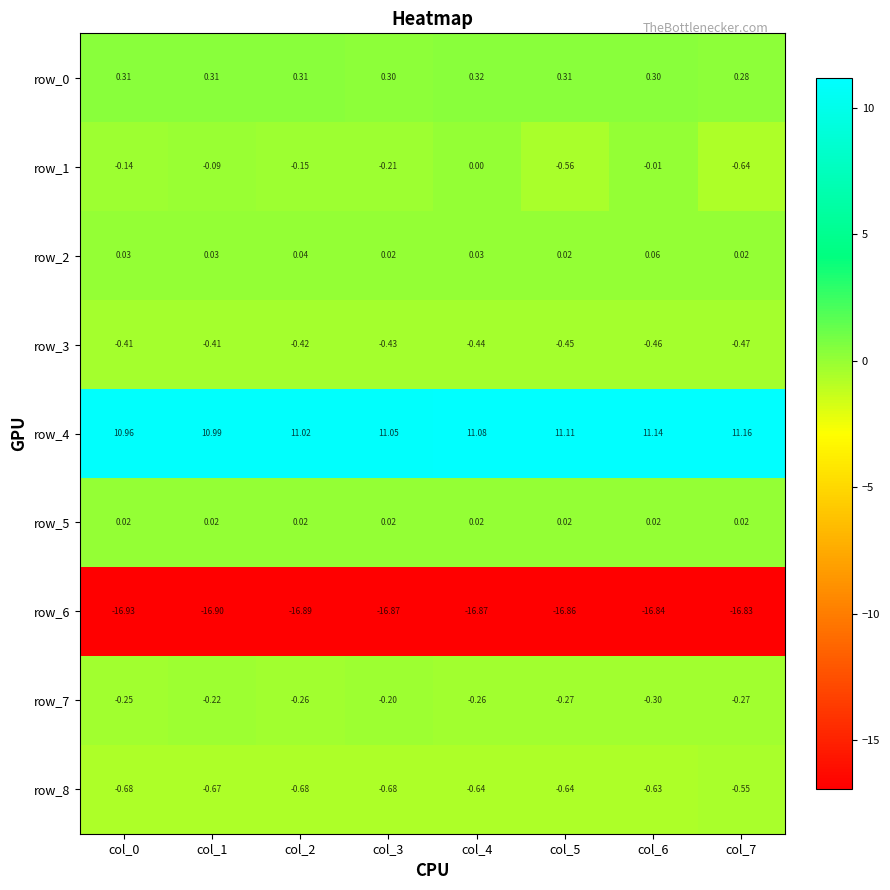

Is the value of row_5 at col_0 greater than the value of row_1 at col_2?

Yes